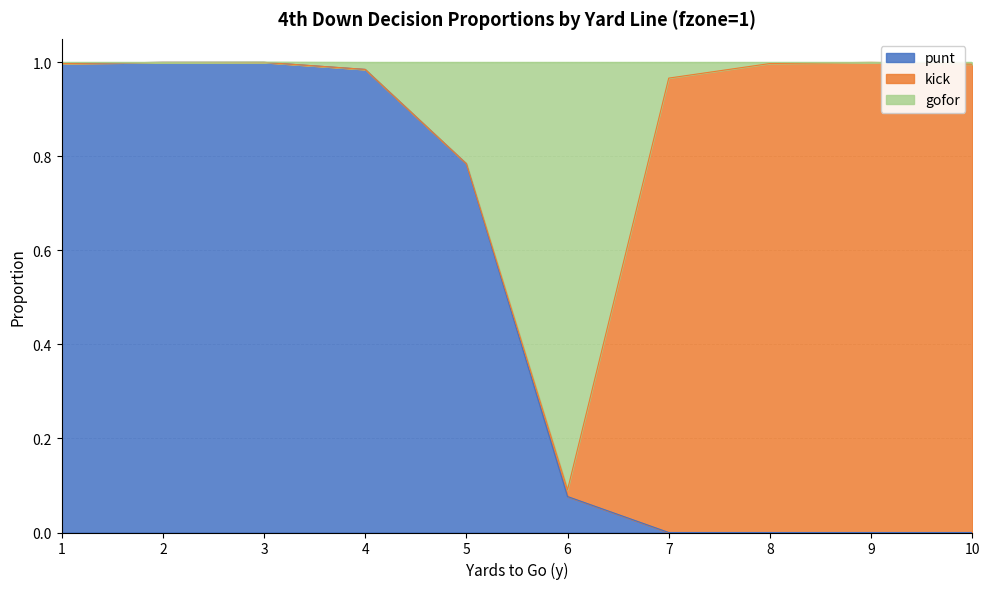

Is it true that punt equals 0.3 at 3?

False